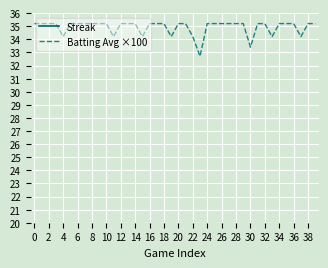

Read the Batting Avg ×100 value at 26.

35.2